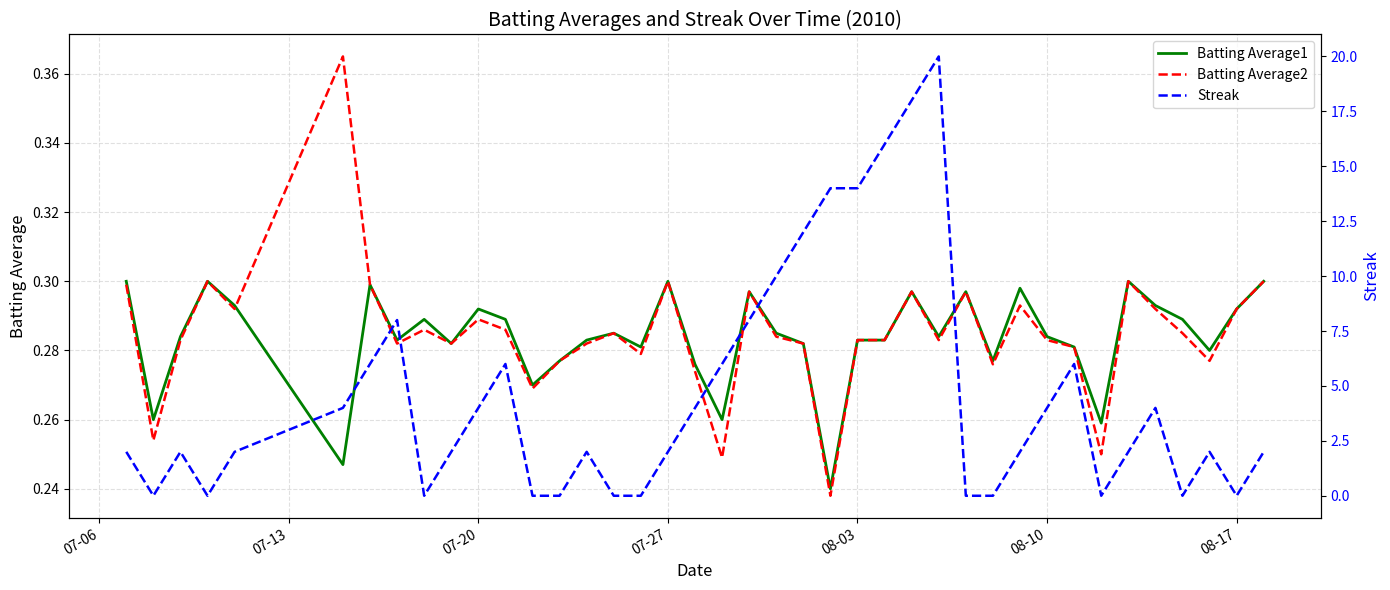

True or false: Batting Average2 has a value of 0.3 at 07-27.

True